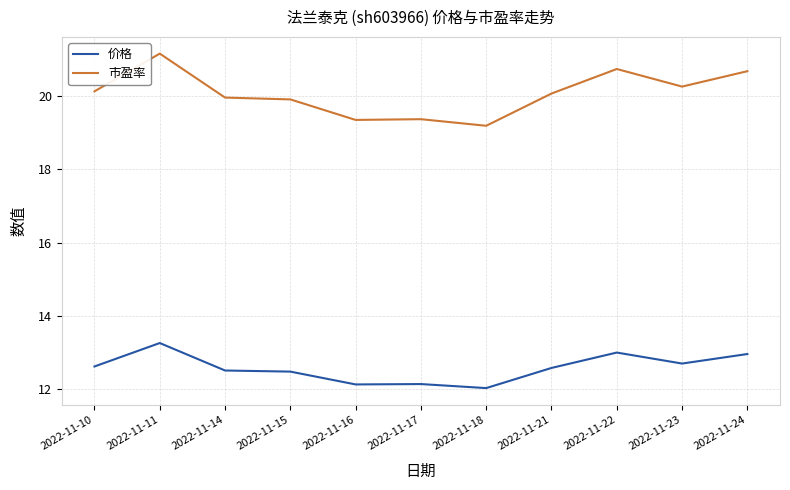

What is the minimum value shown in the chart?

12.0